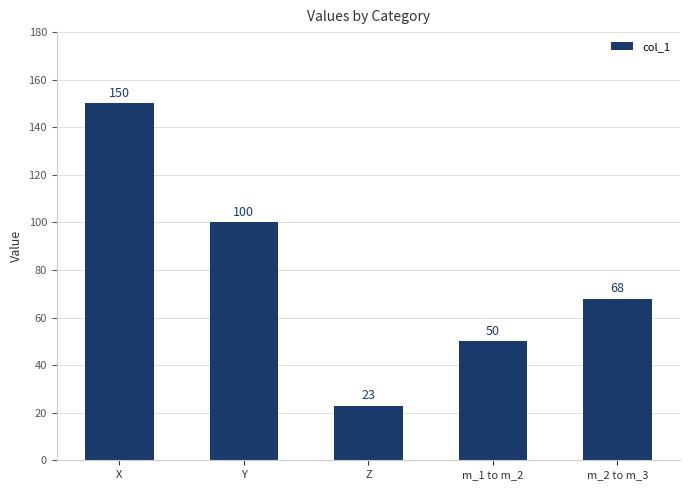

What is the ratio of the value at X to the value at Z?

6.5